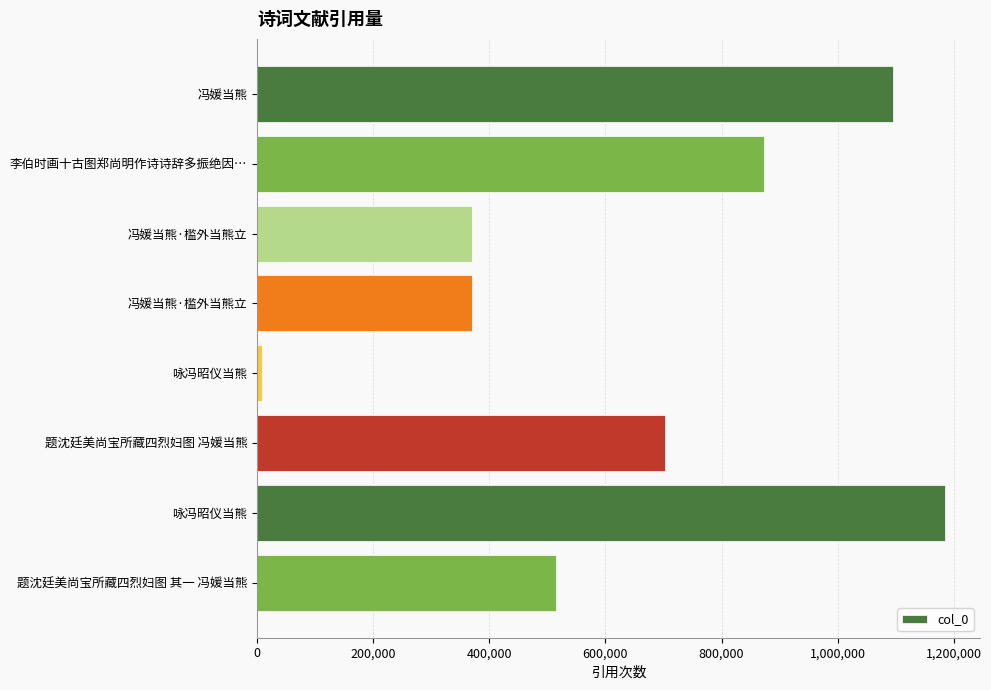

How many data points are less than 702586?

4